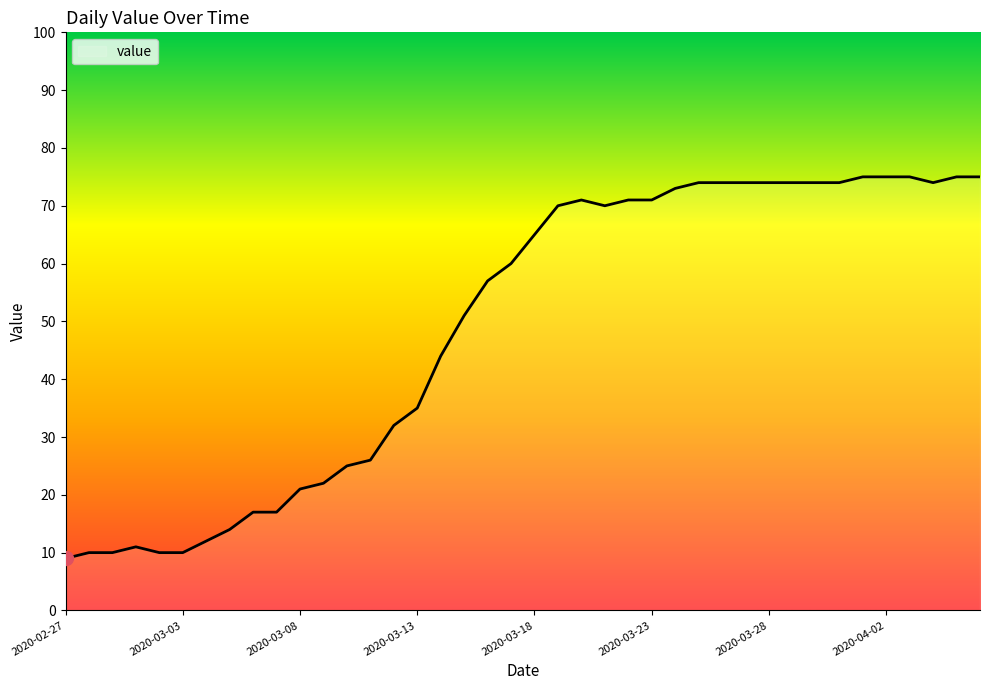

What is the greatest value displayed?

75